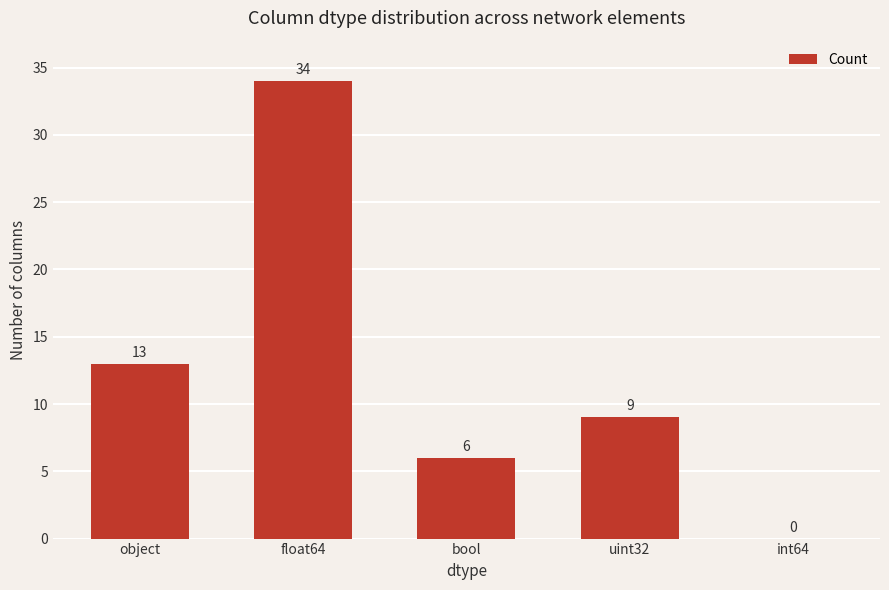

Are the bars horizontal?

No